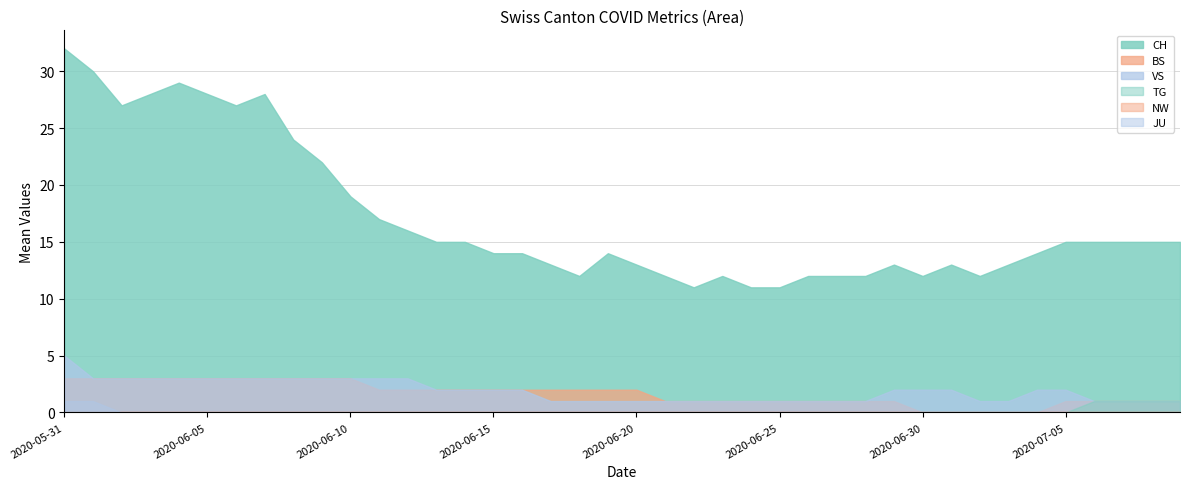

True or false: VS and BS intersect in this chart.

False